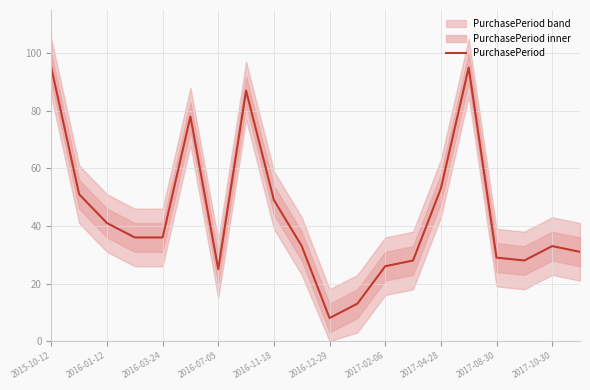

Reading right to left, list all the values displayed in this chart.

31	33	28	29	95	53	28	26	13	8	33	49	87	25	78	36	36	41	51	95